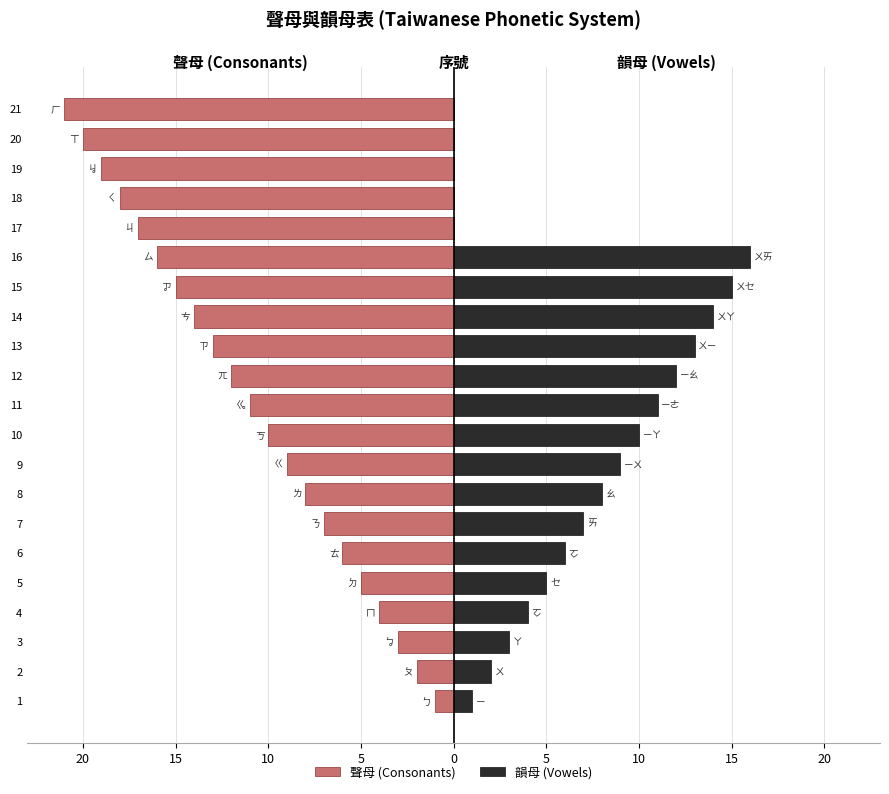

Which series has the widest spread of values?

聲母 (Consonants)